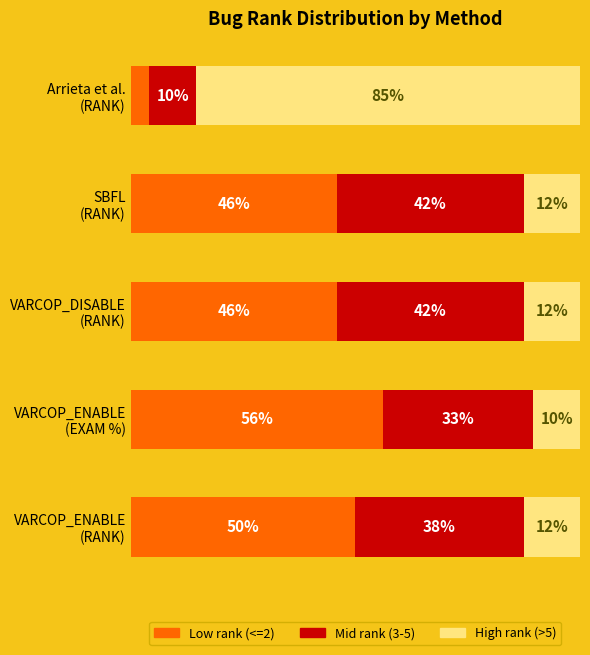

Reading left to right, list all the values displayed in this chart.

Low rank (<=2): 50.0	56.2	45.8	45.8	4.2
Mid rank (3-5): 37.5	33.3	41.7	41.7	10.4
High rank (>5): 12.5	10.4	12.5	12.5	85.4